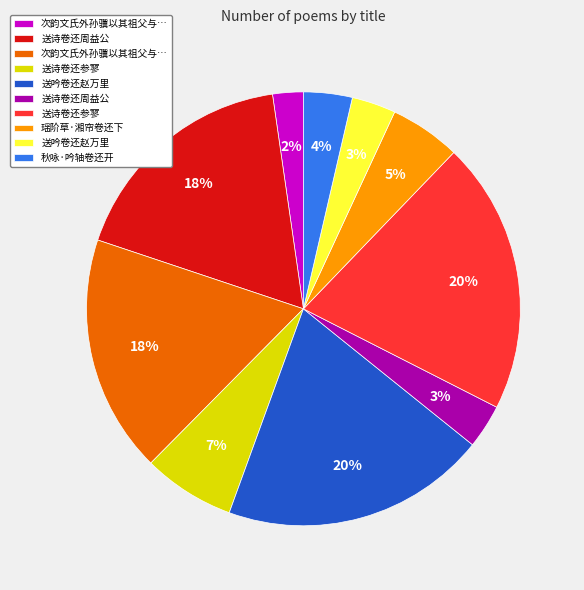

Is there a majority slice in this chart?

No